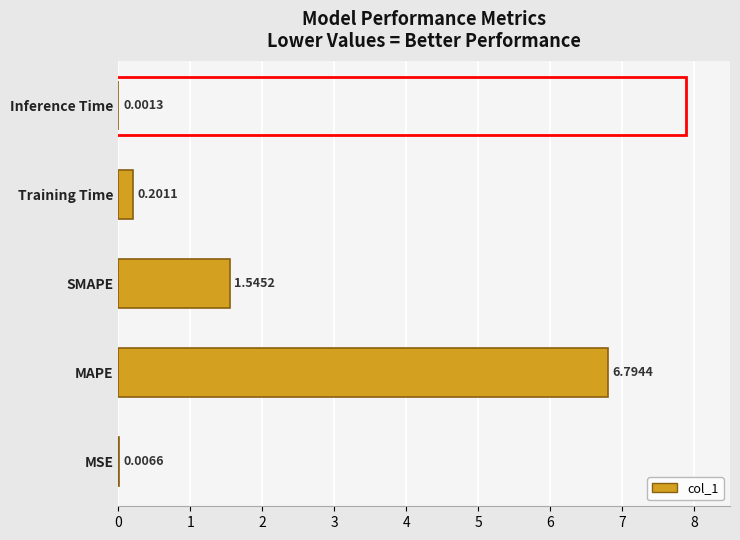

Which category has the highest value across all series?

MAPE